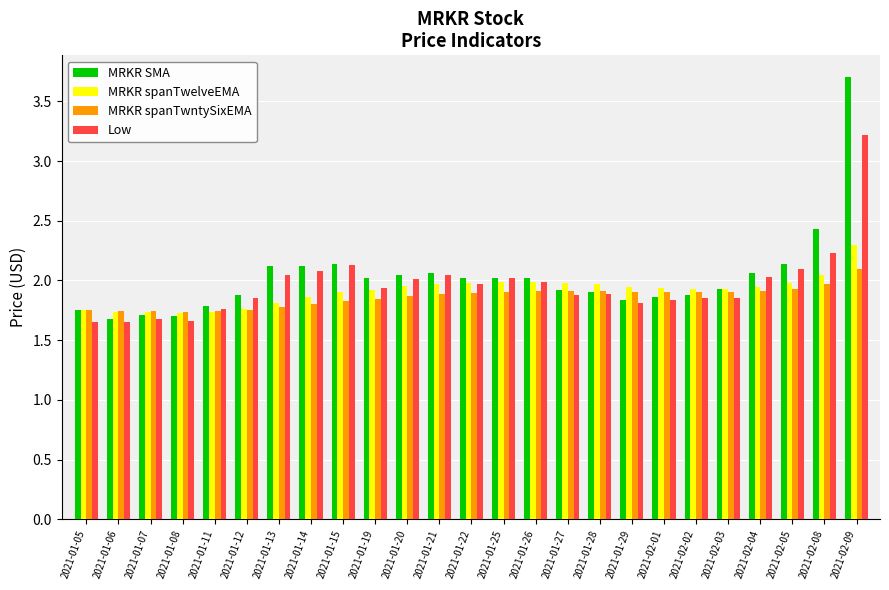

What is the highest value of the Low series?

3.2